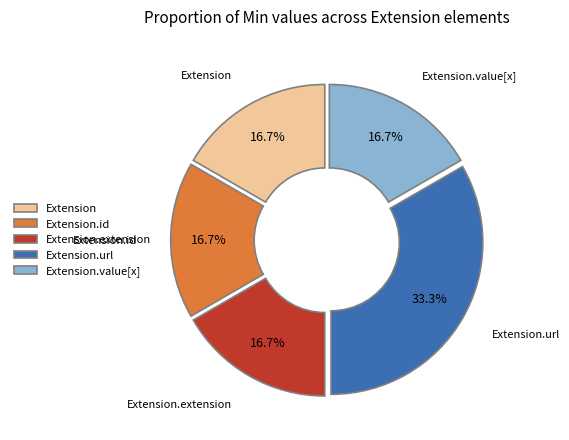

How many slices are in this pie chart?

5